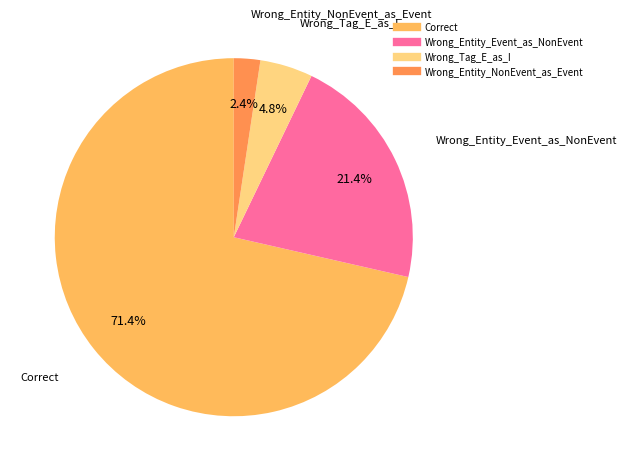

What is the largest slice in the pie chart?

Correct